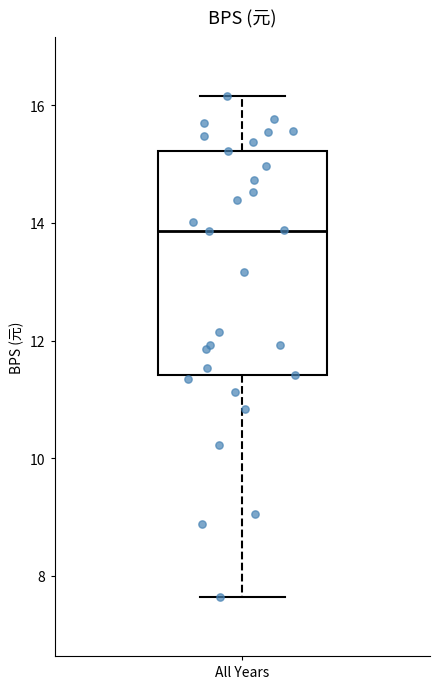

Transcribe this box plot: give where the median line is, the range the box spans, and where the two whiskers end, as read against the y-axis. The values are not printed on the chart, so give them approximately, as read against the axis.

median 13.8, box 11.4 to 15.2, whiskers 7.6 to 16.2